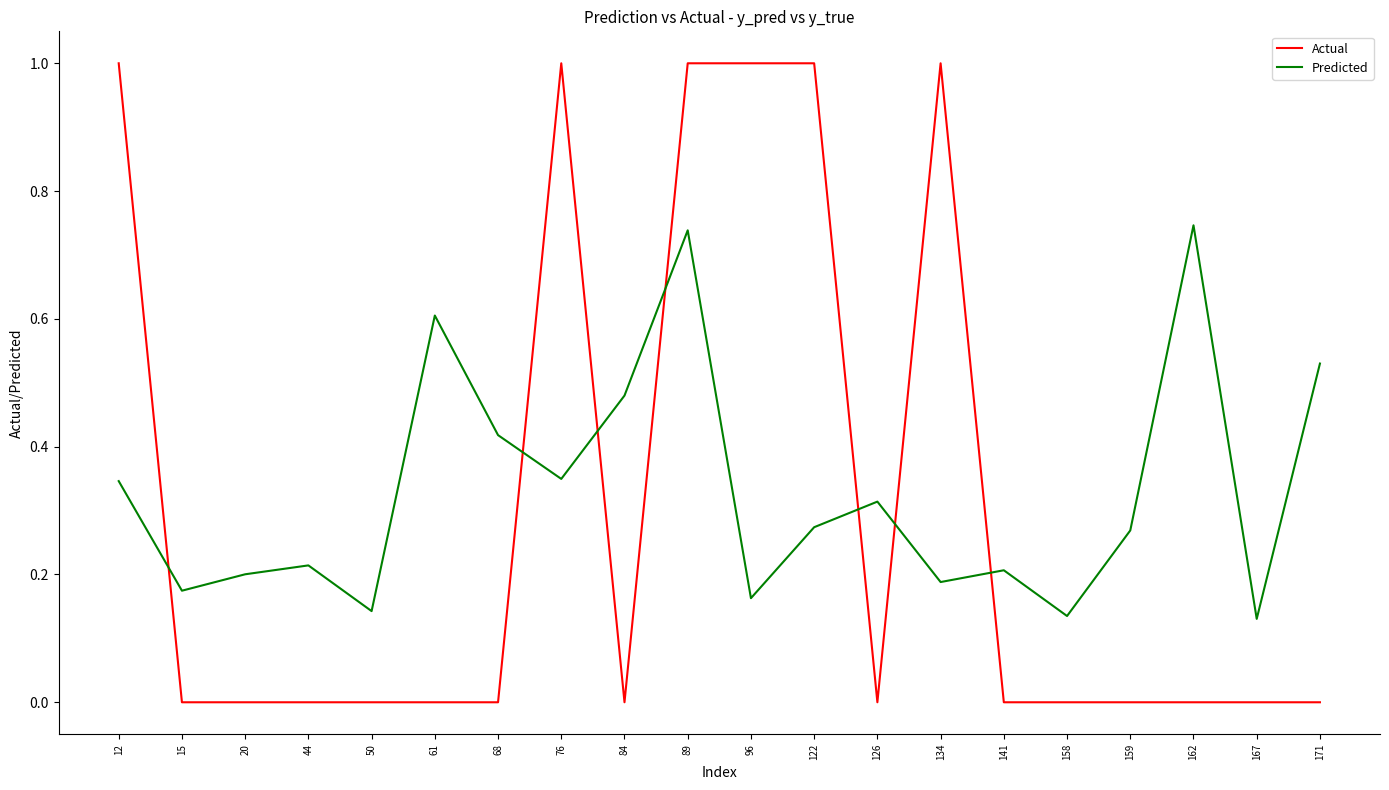

At which category is the sum across all series the highest?

89